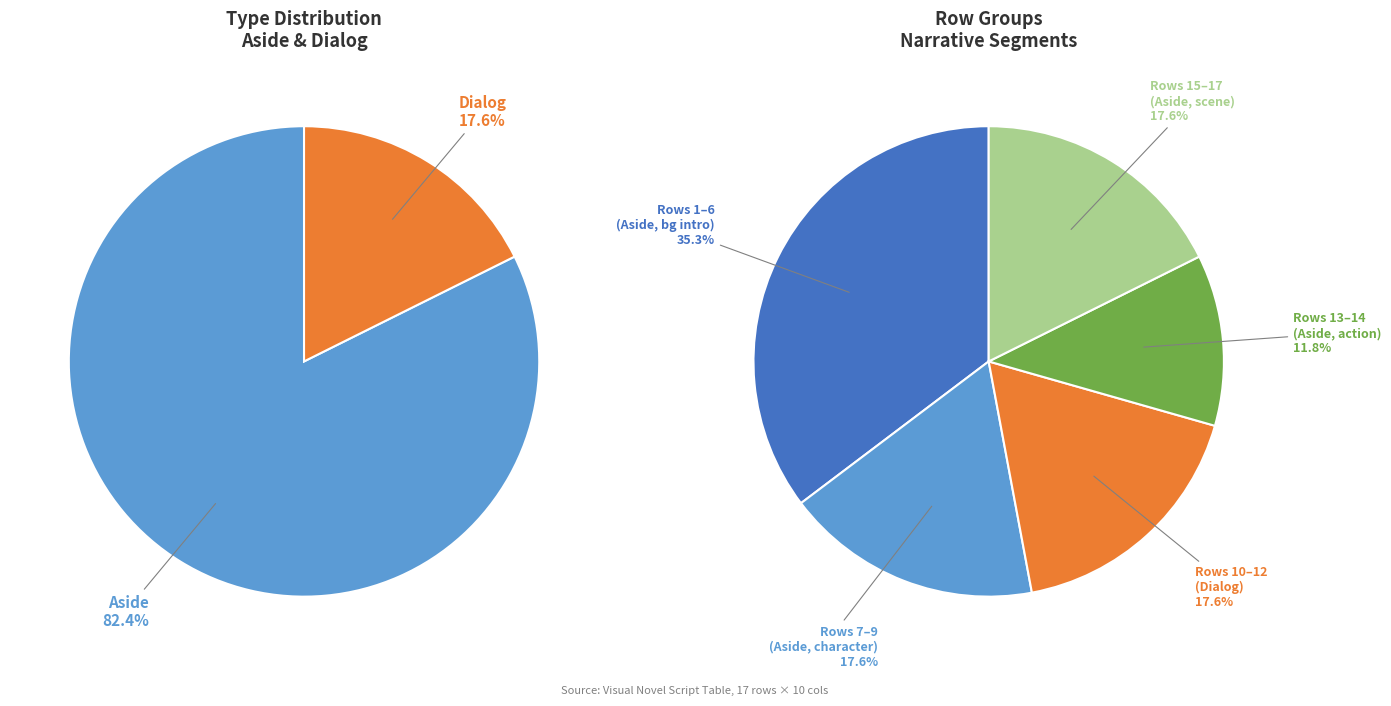

Is there a majority slice in this chart?

Yes